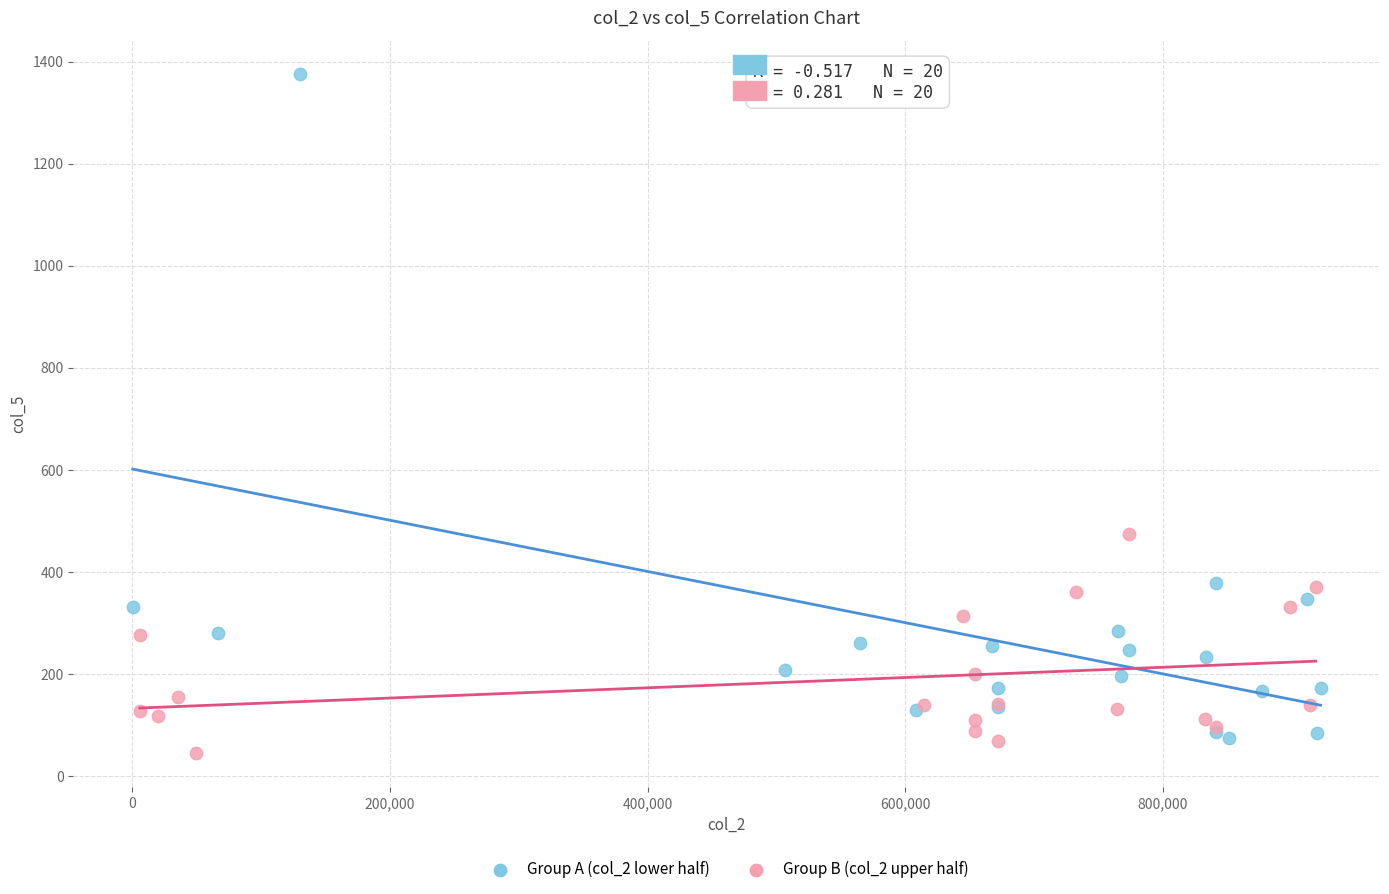

What are all the series names shown in the legend?

Group A (col_2 lower half), Group B (col_2 upper half)